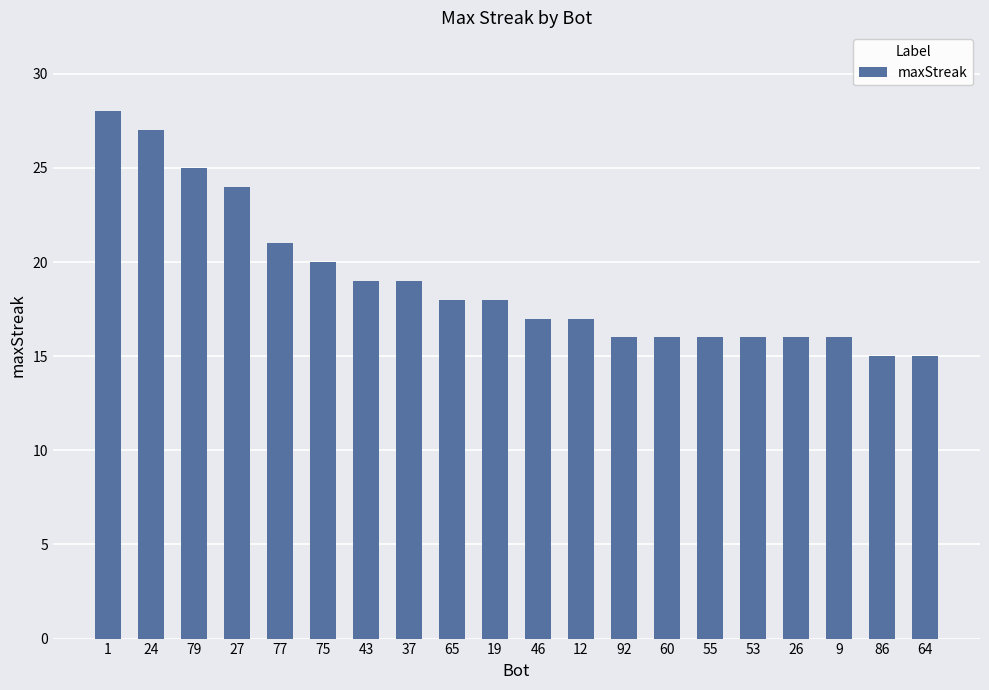

How many bars are there in total?

20